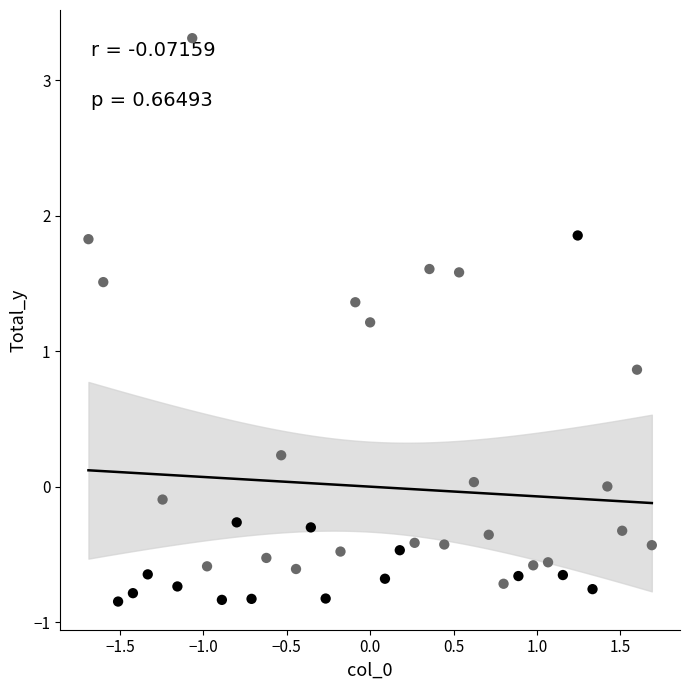

What Y value in the scatter plot is closest to 1?

0.9